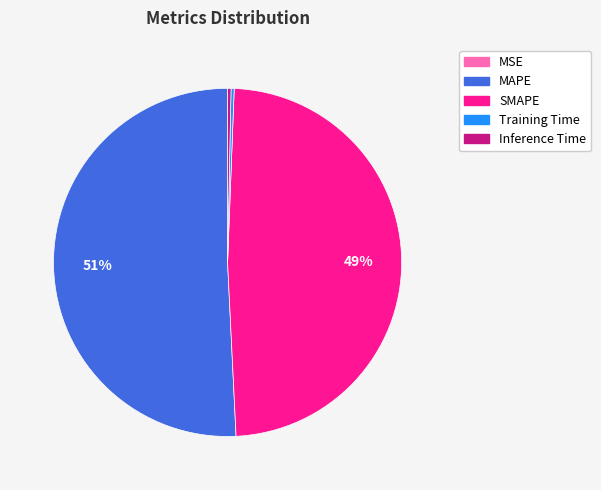

Is the sum of MAPE and Training Time greater than half?

Yes